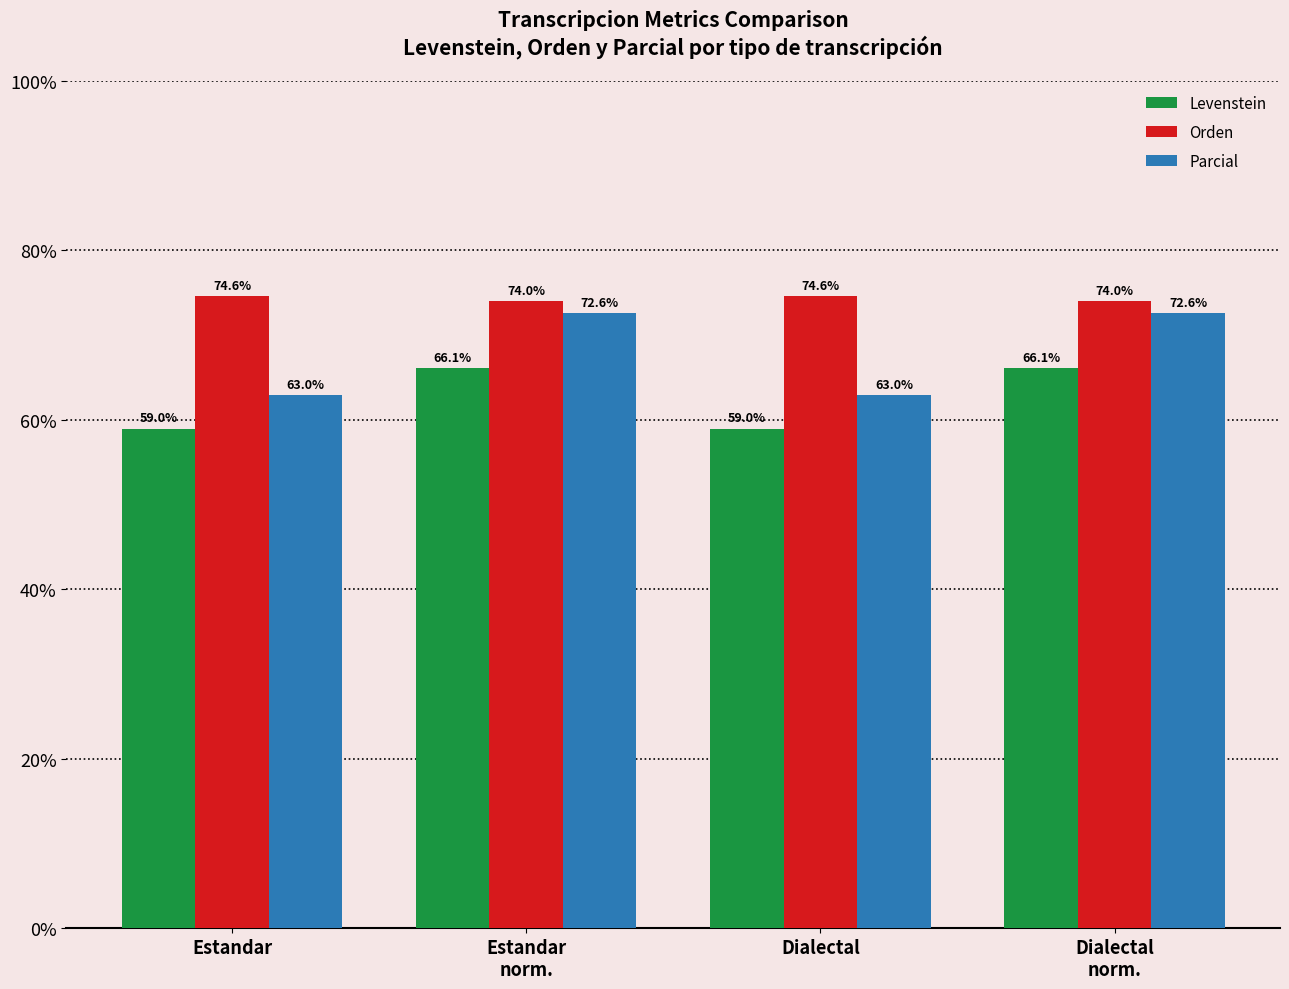

What is the average value of the Parcial series?

67.8